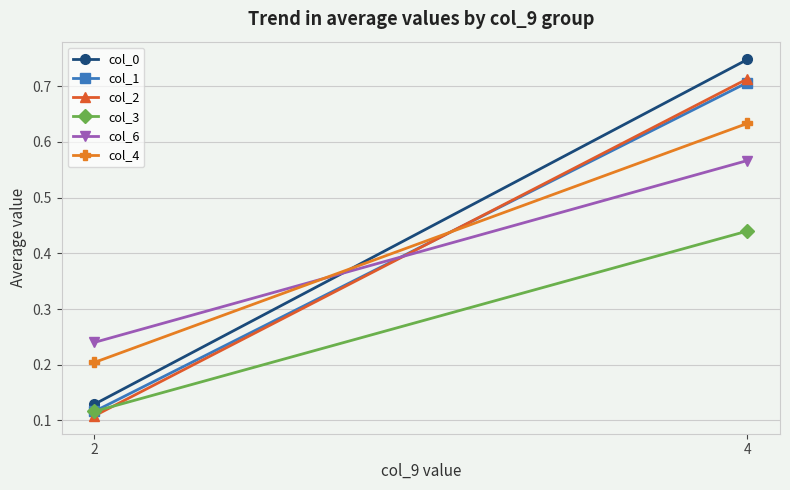

Reading right to left, what are all the values shown in this chart?

col_0: 0.7	0.1
col_1: 0.7	0.1
col_2: 0.7	0.1
col_3: 0.4	0.1
col_6: 0.6	0.2
col_4: 0.6	0.2